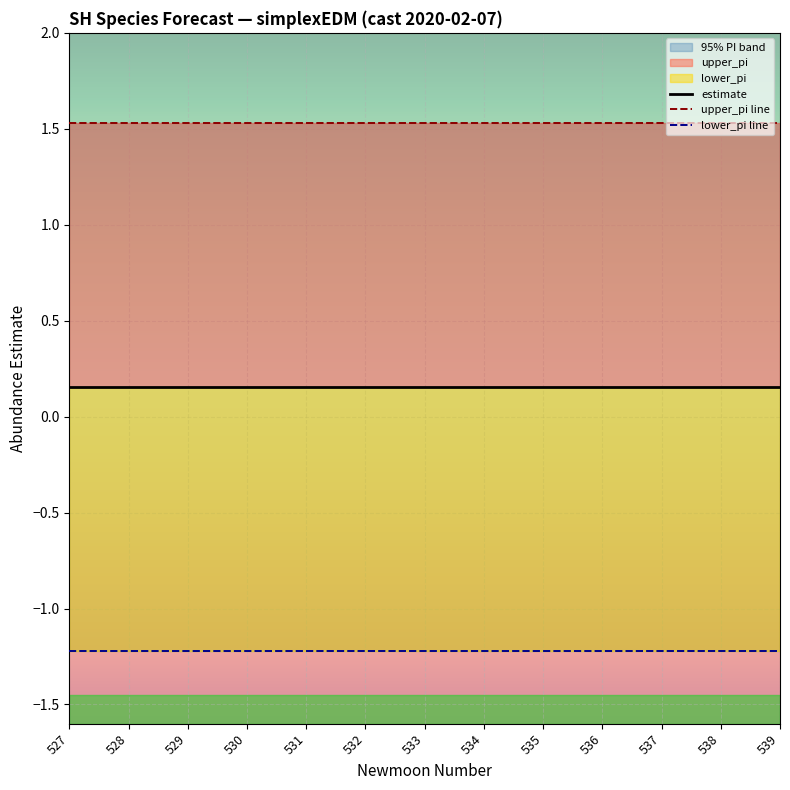

At 531, list the series in order from smallest to largest.

lower_pi line, estimate, upper_pi line